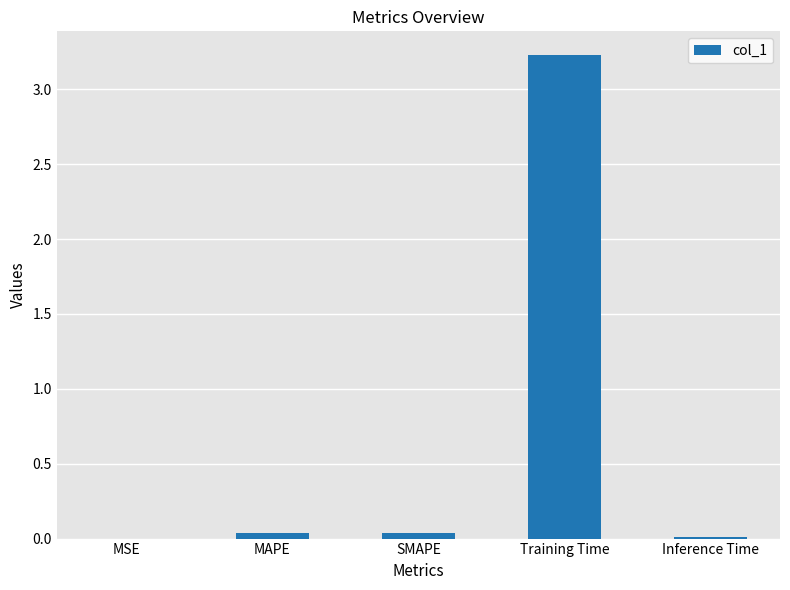

What is the maximum value shown in the chart?

3.2